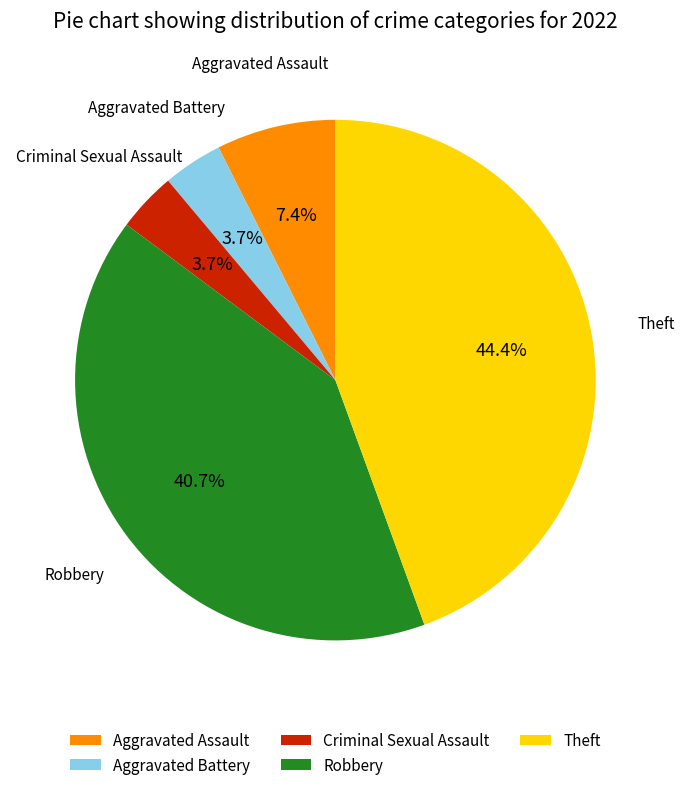

Do Aggravated Assault and Robbery together represent more than half of the pie?

No